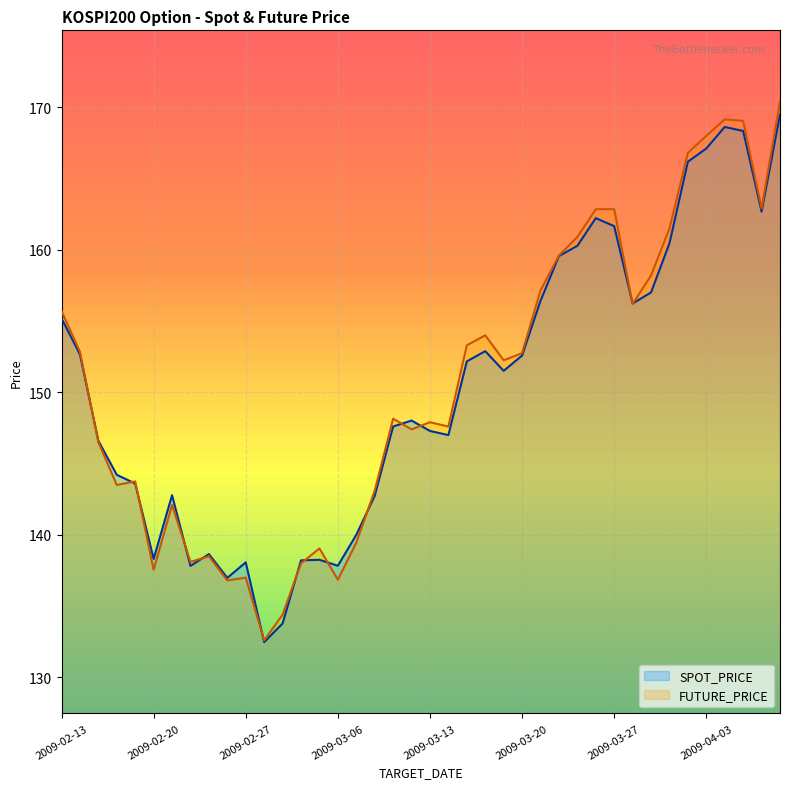

What is the maximum value shown in the chart?

170.4